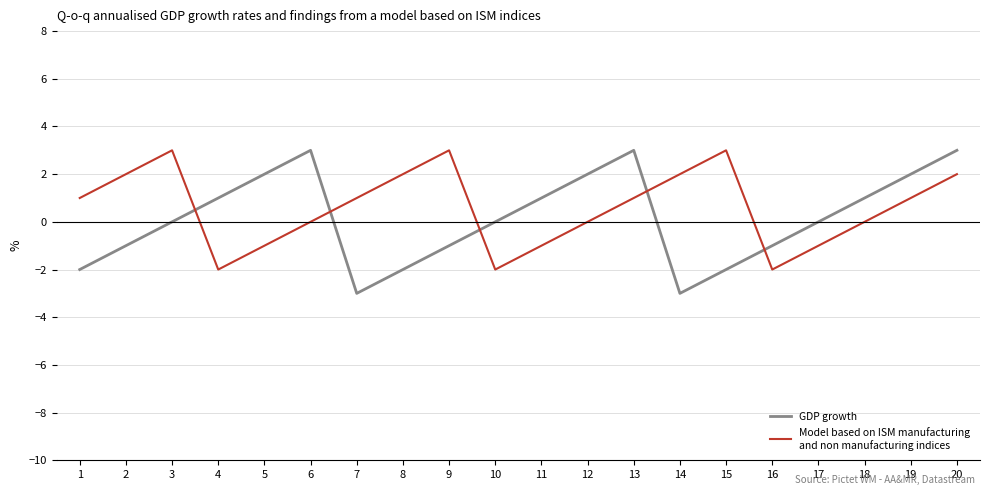

What is the smallest value displayed?

-3